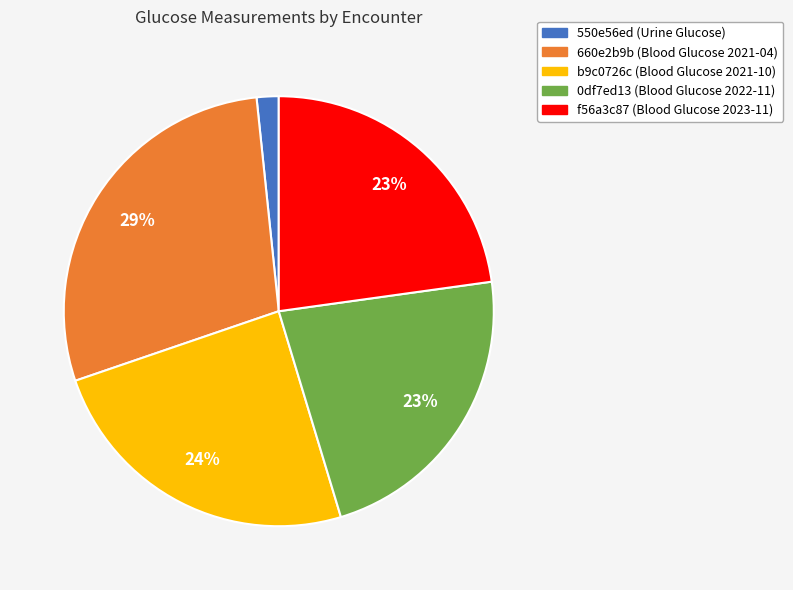

Is it true that b9c0726c (Blood Glucose 2021-10) is 39% of the pie?

False